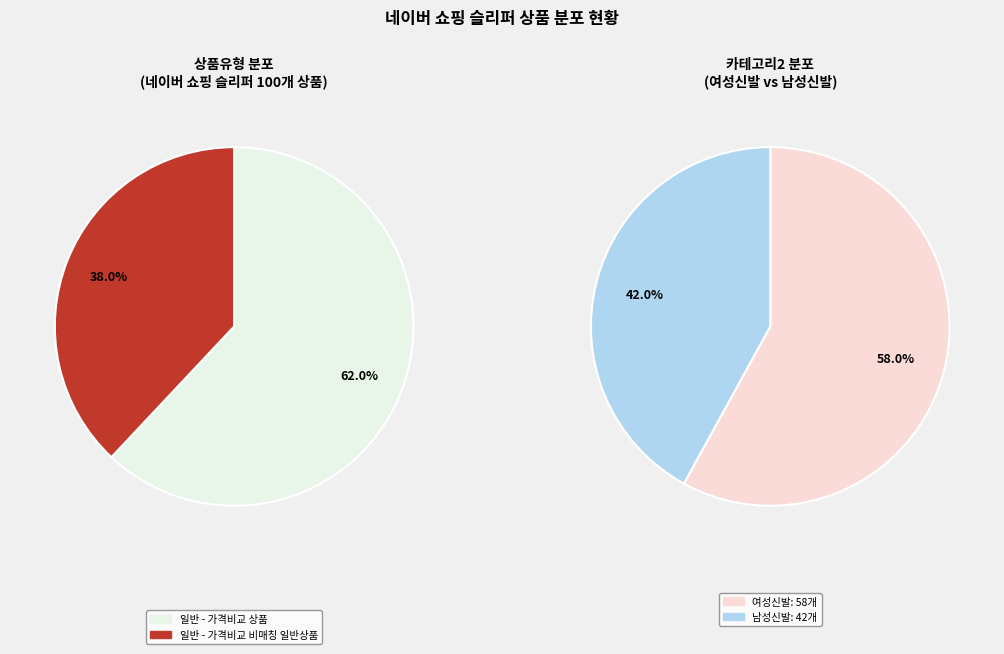

Is it true that 일반 - 가격비교 비매칭 일반상품 is 50% of the pie?

False